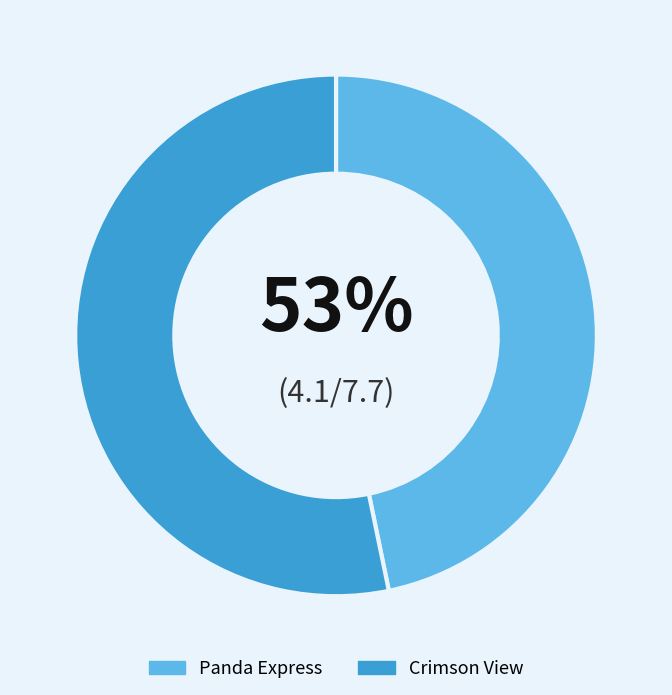

What is the ratio of the value at Panda Express to the value at Crimson View?

0.9